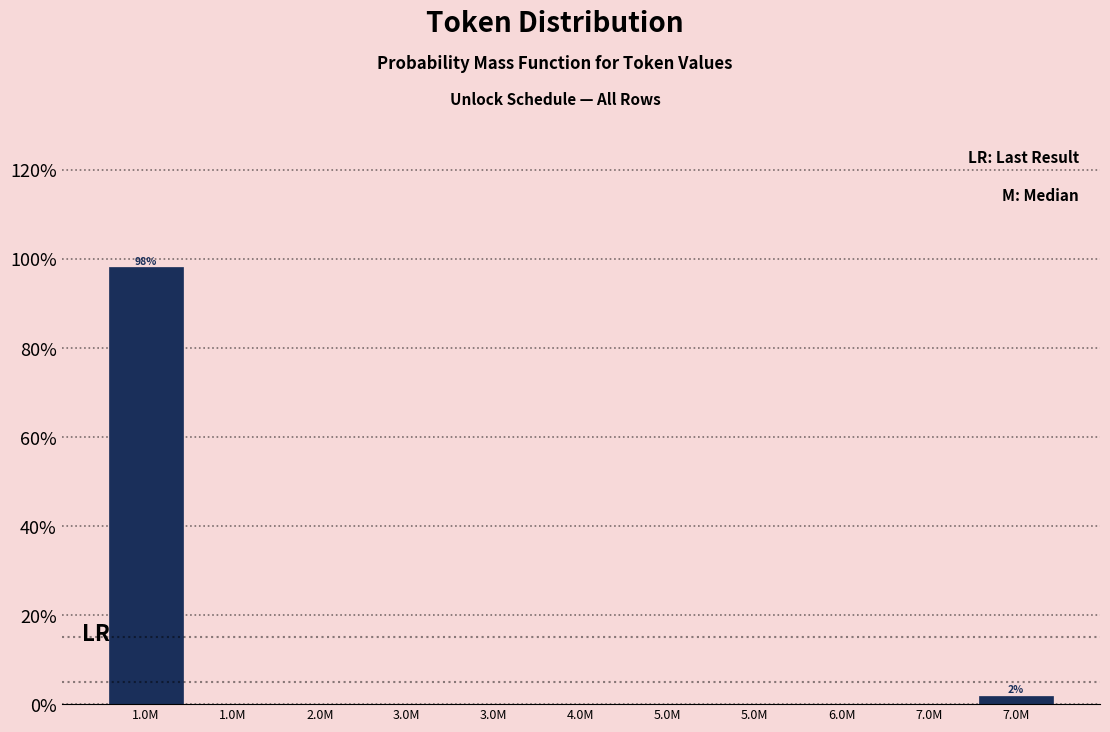

Are the bars horizontal?

No